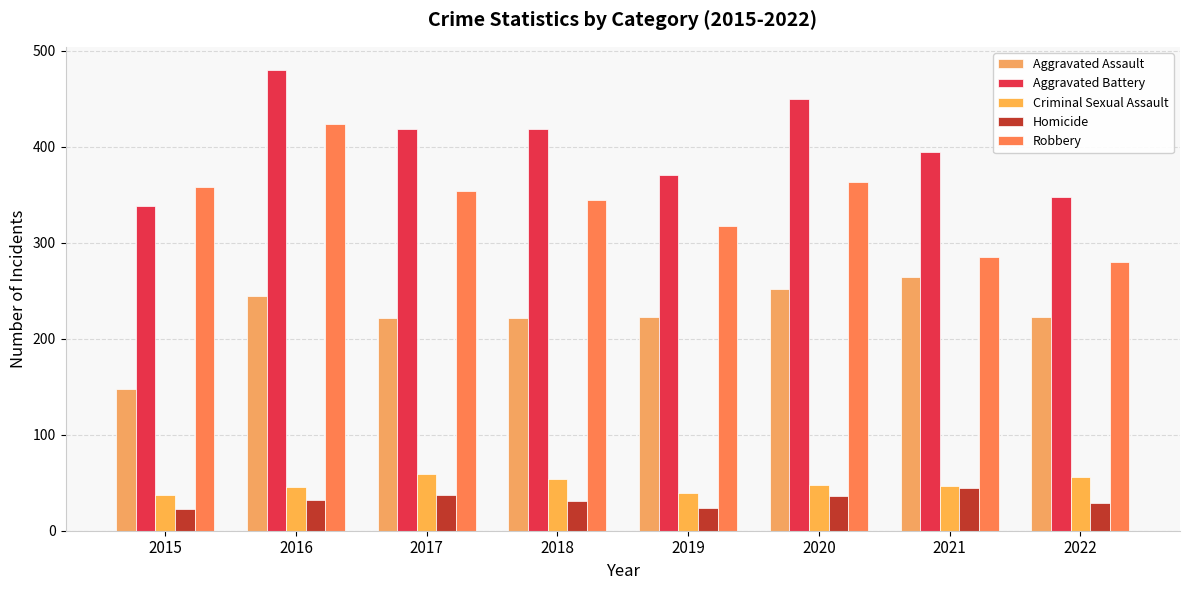

At which label does Aggravated Assault reach its minimum?

2015